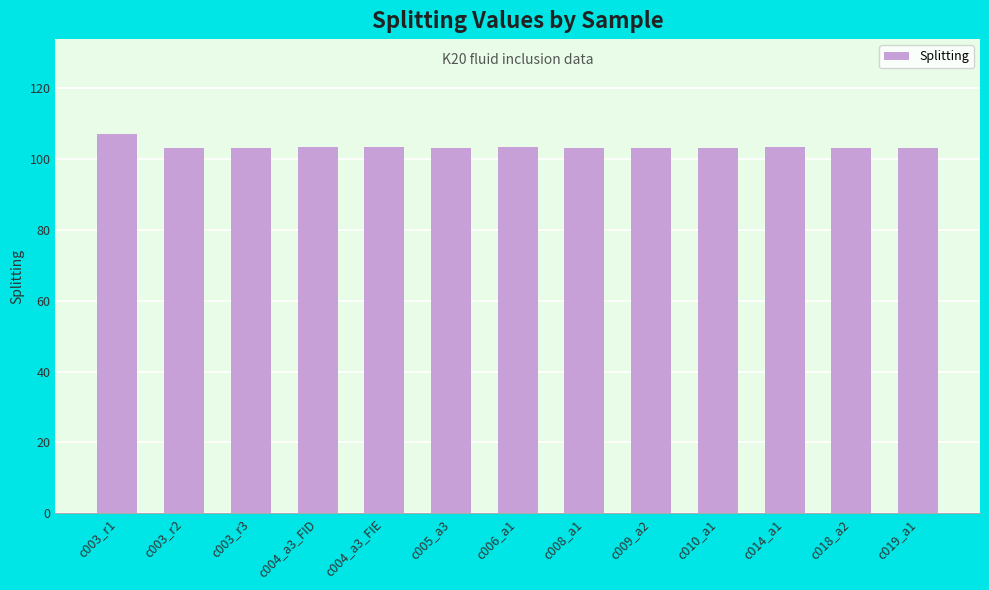

What is the average value?

103.5